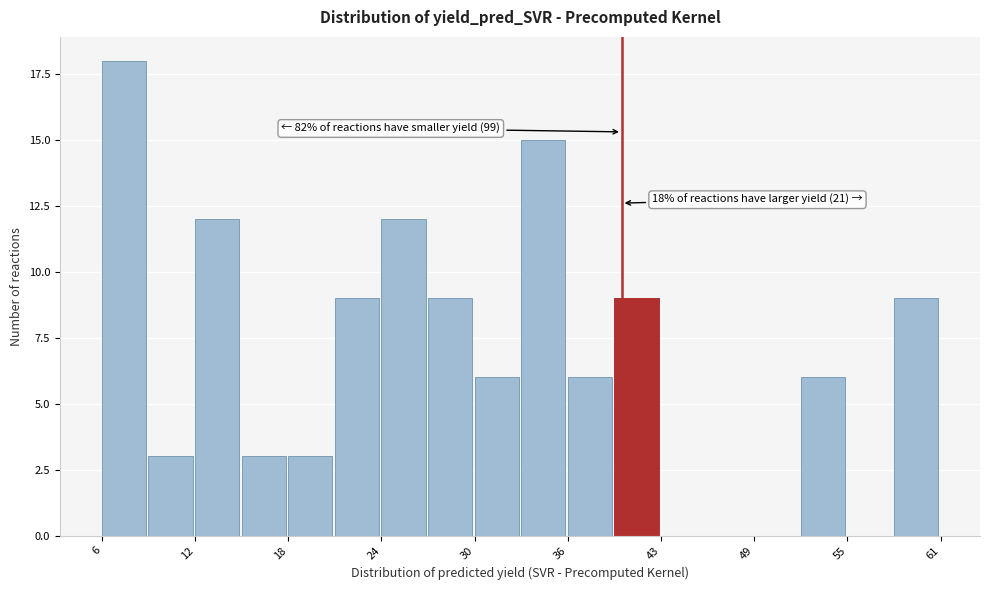

Read against the x-axis, roughly where is the centre of the tallest bar?

7